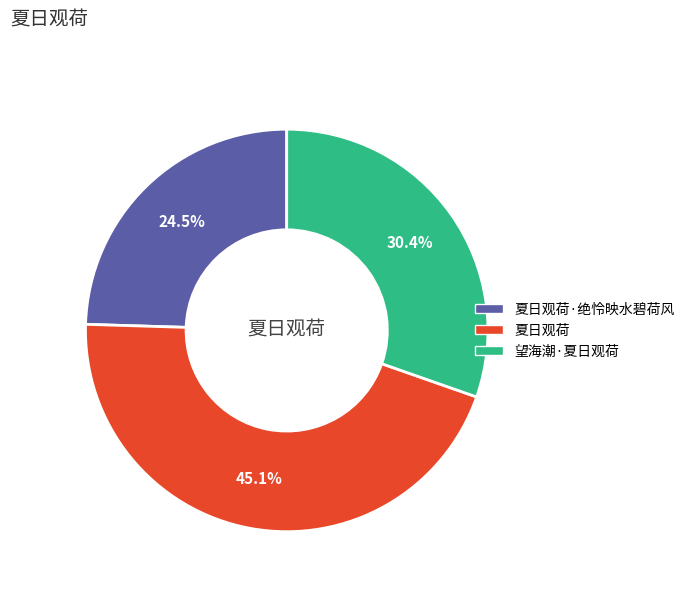

Does any single category account for the majority?

No